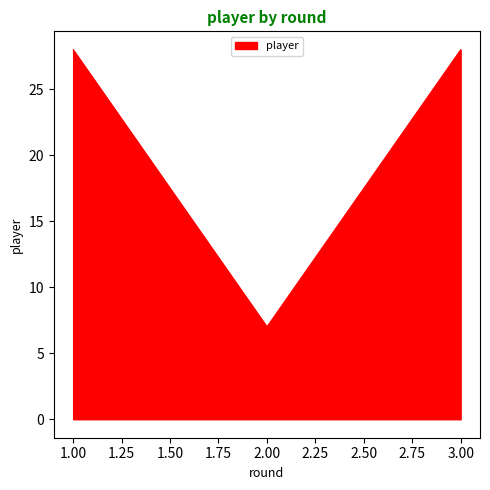

What is the average value?

21